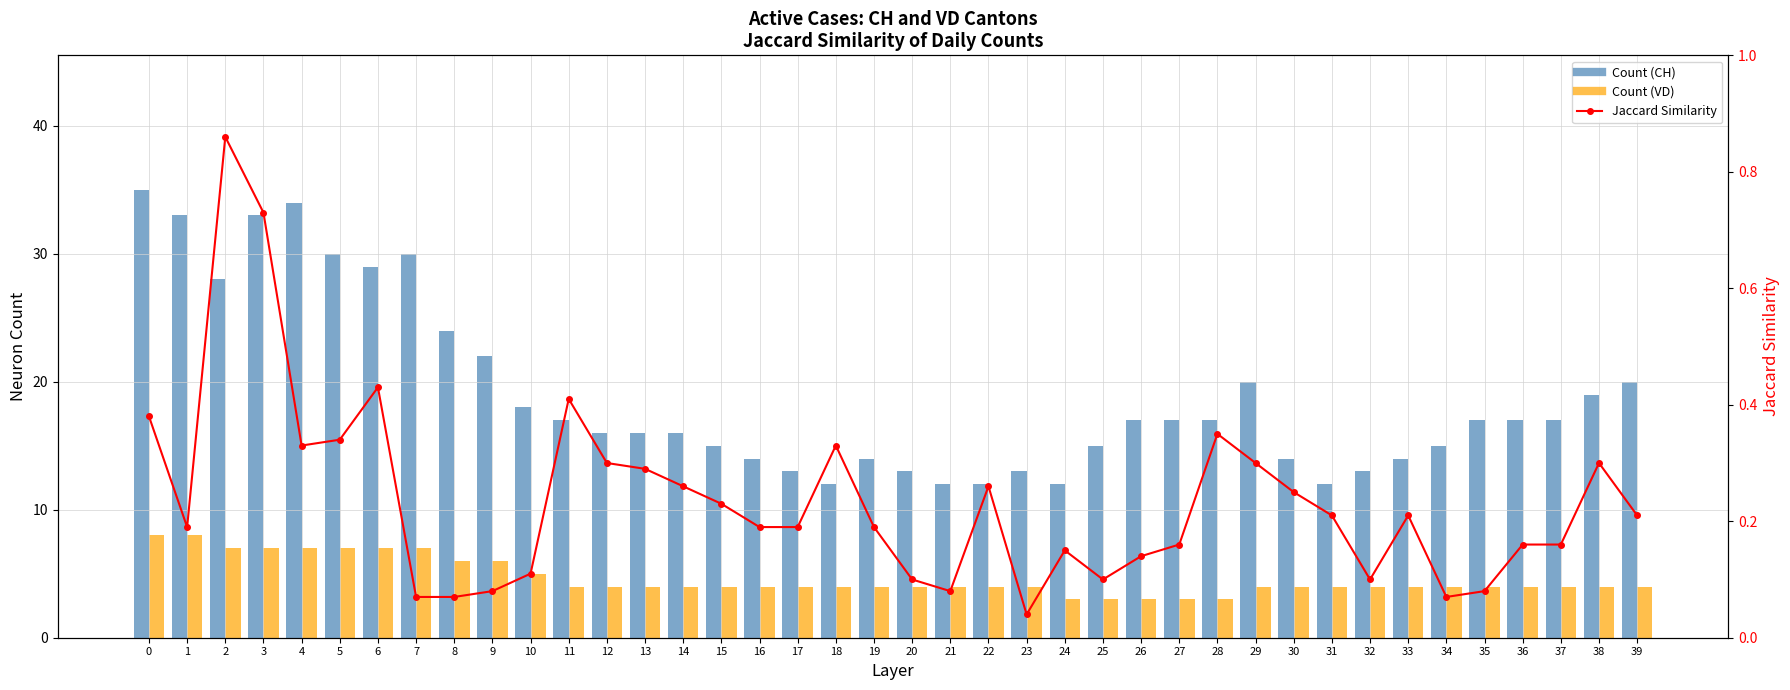

Reading left to right, transcribe all the data shown in this chart.

Count (CH): 0=35.0	1=33.0	2=28.0	3=33.0	4=34.0	5=30.0	6=29.0	7=30.0	8=24.0	9=22.0	10=18.0	11=17.0	12=16.0	13=16.0	14=16.0	15=15.0	16=14.0	17=13.0	18=12.0	19=14.0	20=13.0	21=12.0	22=12.0	23=13.0	24=12.0	25=15.0	26=17.0	27=17.0	28=17.0	29=20.0	30=14.0	31=12.0	32=13.0	33=14.0	34=15.0	35=17.0	36=17.0	37=17.0	38=19.0	39=20.0
Count (VD): 0=8.0	1=8.0	2=7.0	3=7.0	4=7.0	5=7.0	6=7.0	7=7.0	8=6.0	9=6.0	10=5.0	11=4.0	12=4.0	13=4.0	14=4.0	15=4.0	16=4.0	17=4.0	18=4.0	19=4.0	20=4.0	21=4.0	22=4.0	23=4.0	24=3.0	25=3.0	26=3.0	27=3.0	28=3.0	29=4.0	30=4.0	31=4.0	32=4.0	33=4.0	34=4.0	35=4.0	36=4.0	37=4.0	38=4.0	39=4.0
Jaccard Similarity: 0=0.4	1=0.2	2=0.9	3=0.7	4=0.3	5=0.3	6=0.4	7=0.1	8=0.1	9=0.1	10=0.1	11=0.4	12=0.3	13=0.3	14=0.3	15=0.2	16=0.2	17=0.2	18=0.3	19=0.2	20=0.1	21=0.1	22=0.3	23=0.0	24=0.1	25=0.1	26=0.1	27=0.2	28=0.3	29=0.3	30=0.2	31=0.2	32=0.1	33=0.2	34=0.1	35=0.1	36=0.2	37=0.2	38=0.3	39=0.2